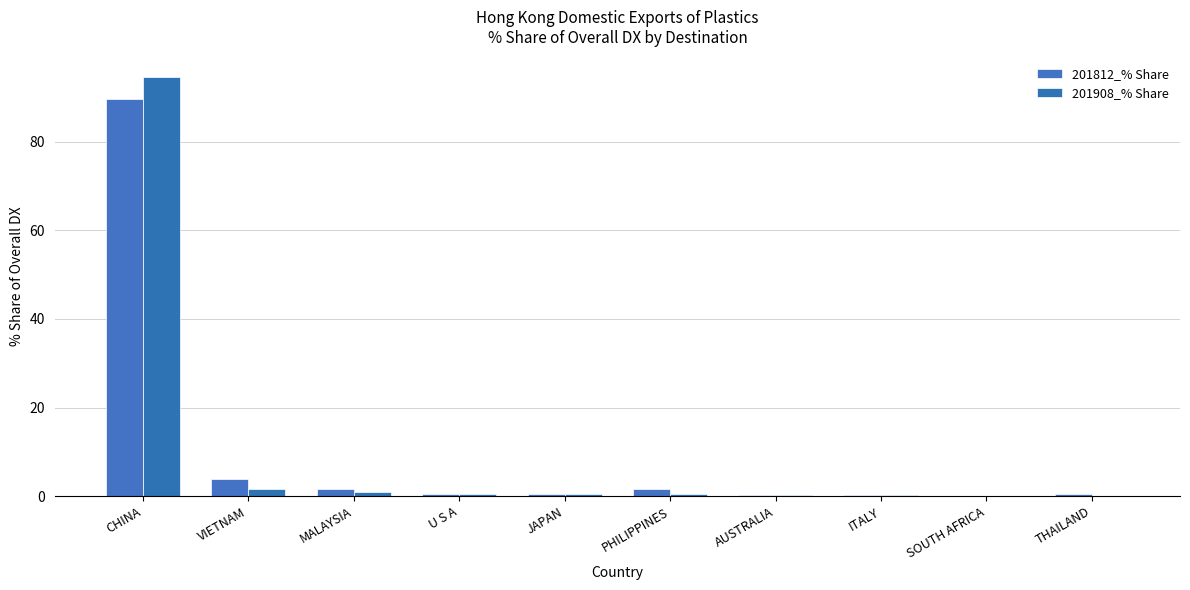

What is the label of the 6th bar from the right?

JAPAN